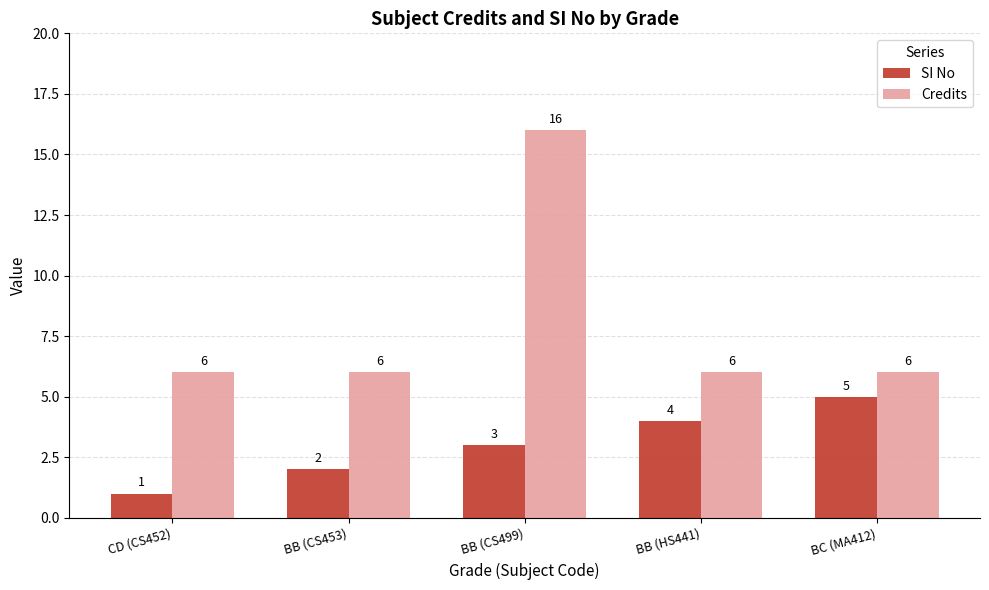

Read the SI No value at BB (HS441).

4